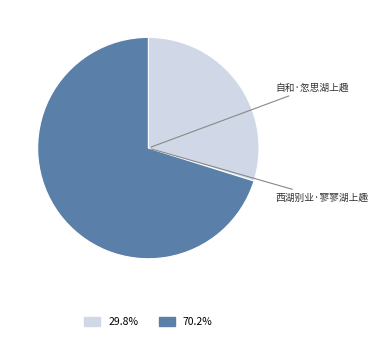

Count the number of slices in the pie.

2